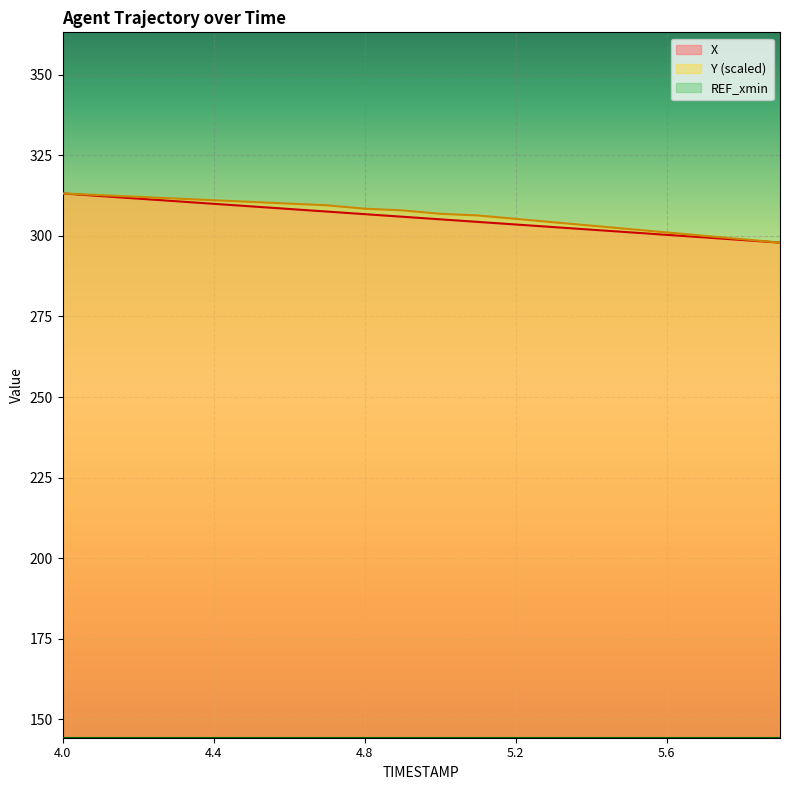

Reading right to left, list all the values displayed in this chart.

X: 297.9	298.7	299.5	300.3	301.1	301.9	302.7	303.5	304.3	305.1	306.0	306.8	307.6	308.4	309.2	310.0	310.8	311.6	312.4	313.2
Y: 297.9	299.0	300.0	301.1	302.1	303.2	304.2	305.3	306.3	306.9	307.9	308.4	309.5	310.0	310.5	311.1	311.6	312.1	312.7	313.2